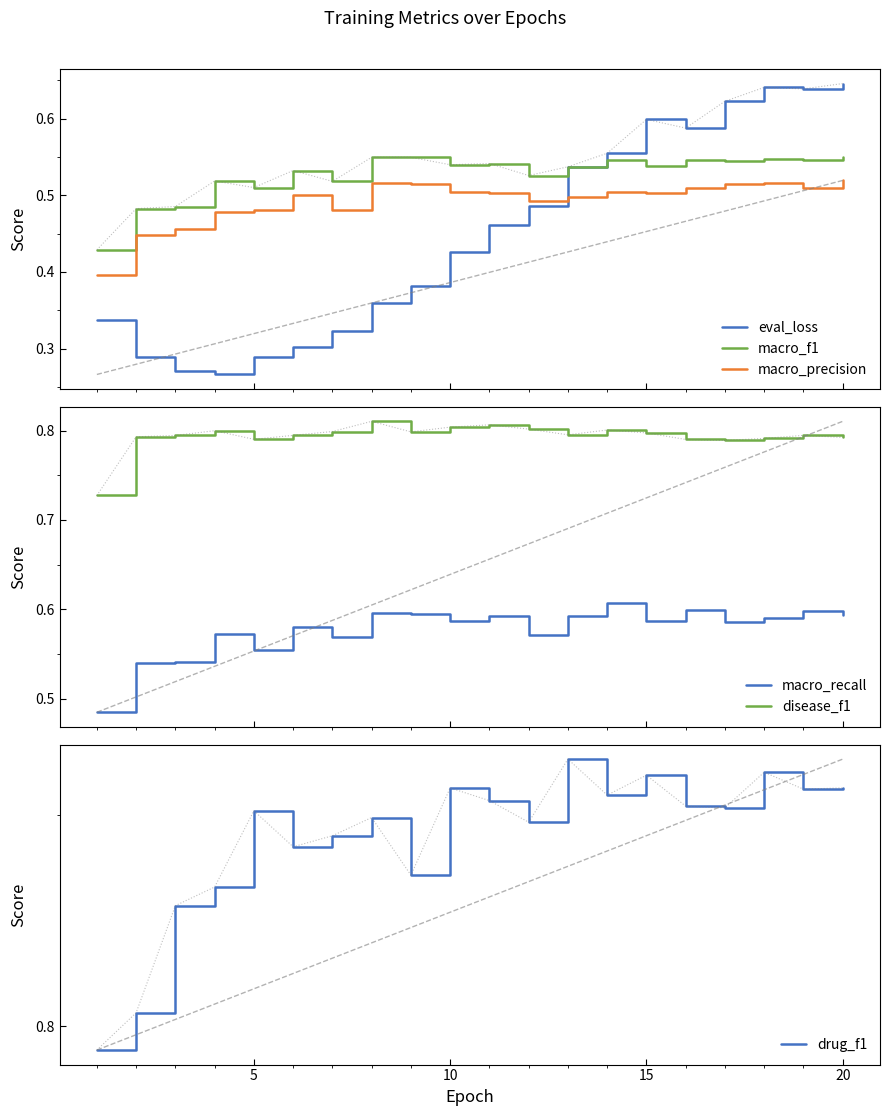

True or false: macro_precision and eval_loss intersect in this chart.

True